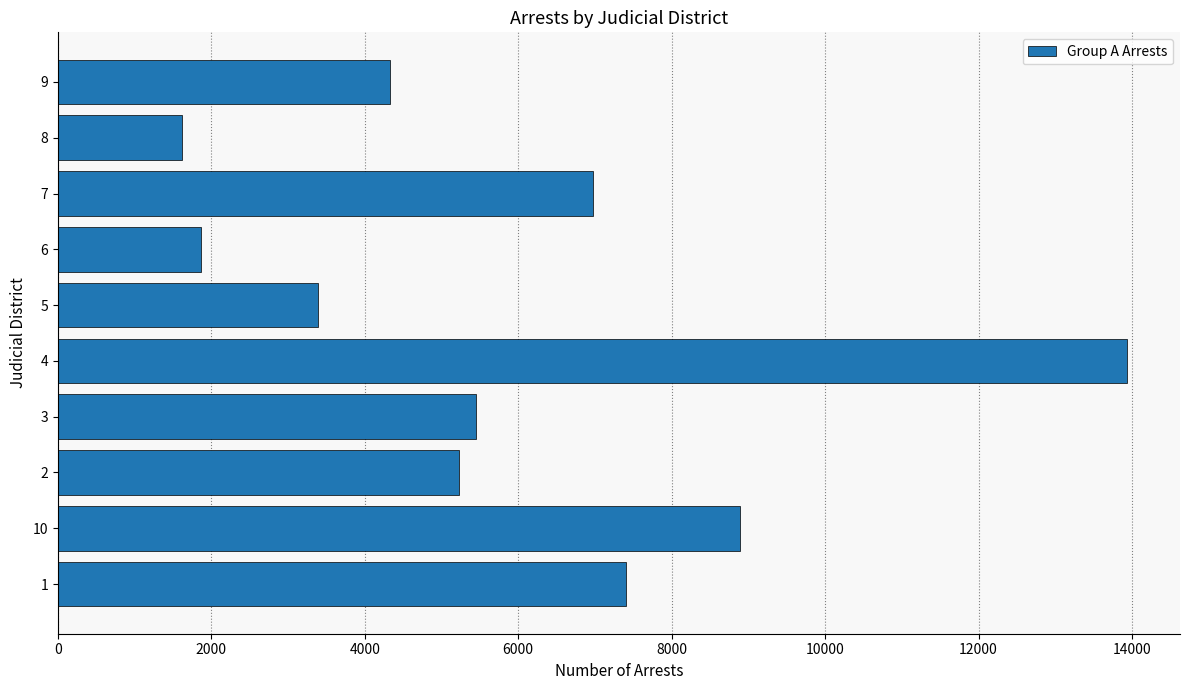

At which category does the chart reach its peak across all series?

4